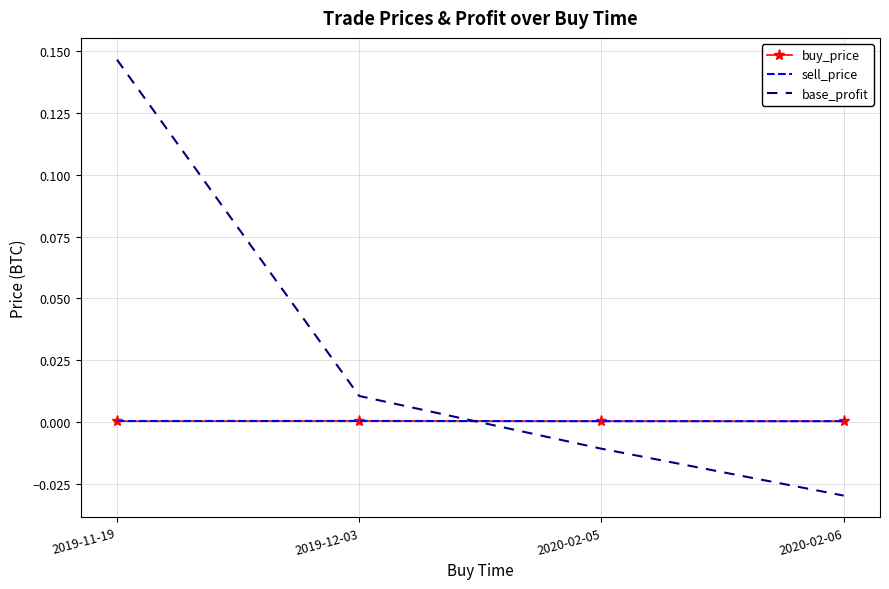

What position from the left is 2020-02-06?

4